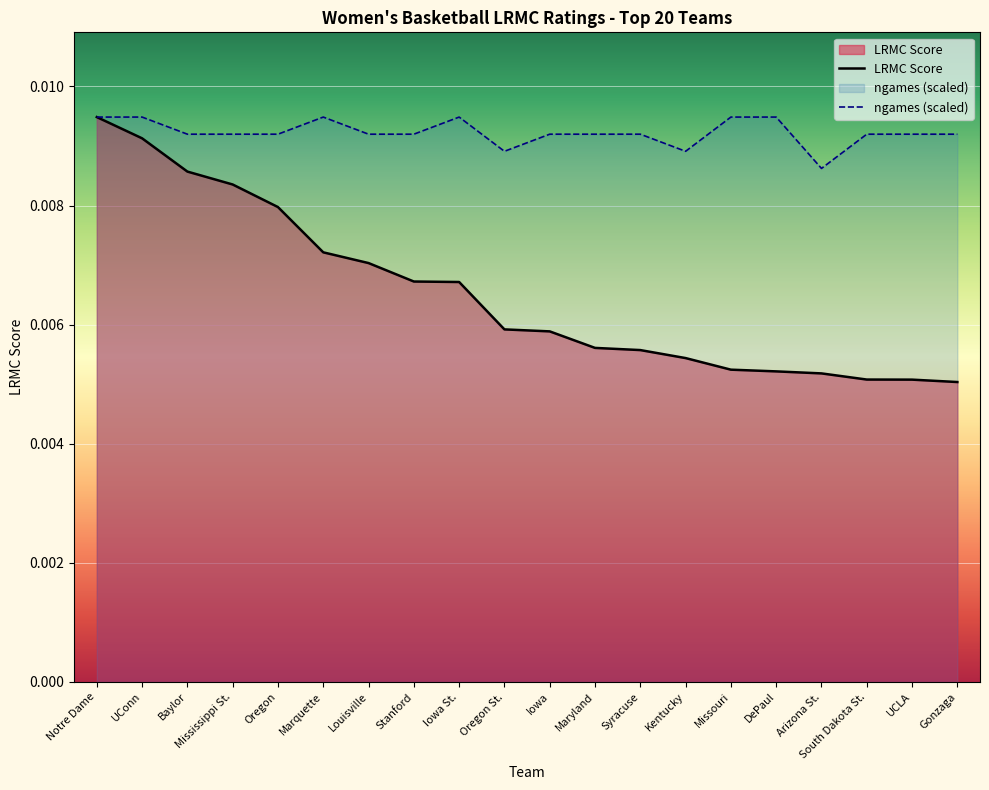

Which category has the lowest value in the ngames (scaled) series?

Arizona St.